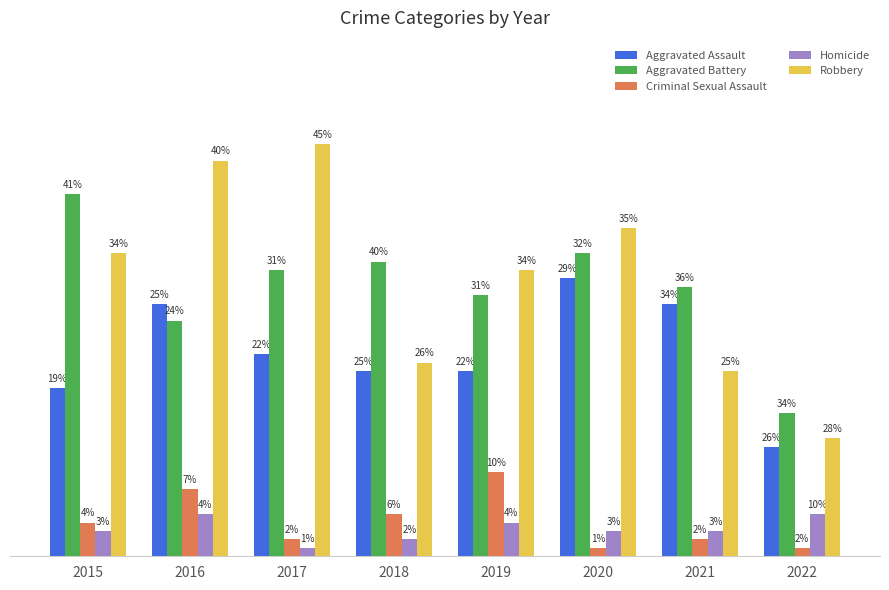

Between 2021 and 2022, which series saw the biggest shift?

Aggravated Assault